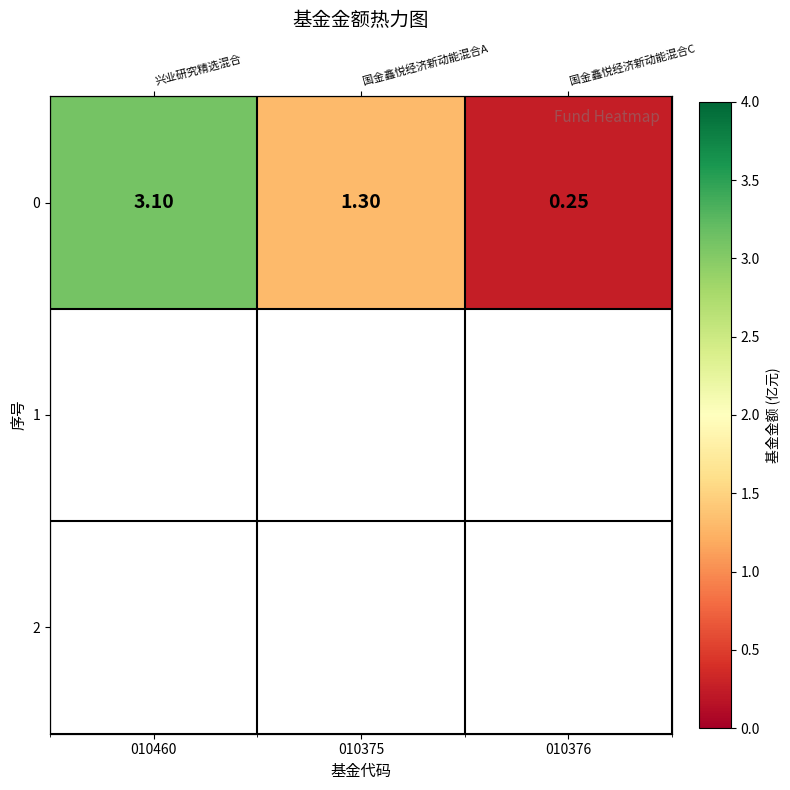

What is the sum of all values?

4.7